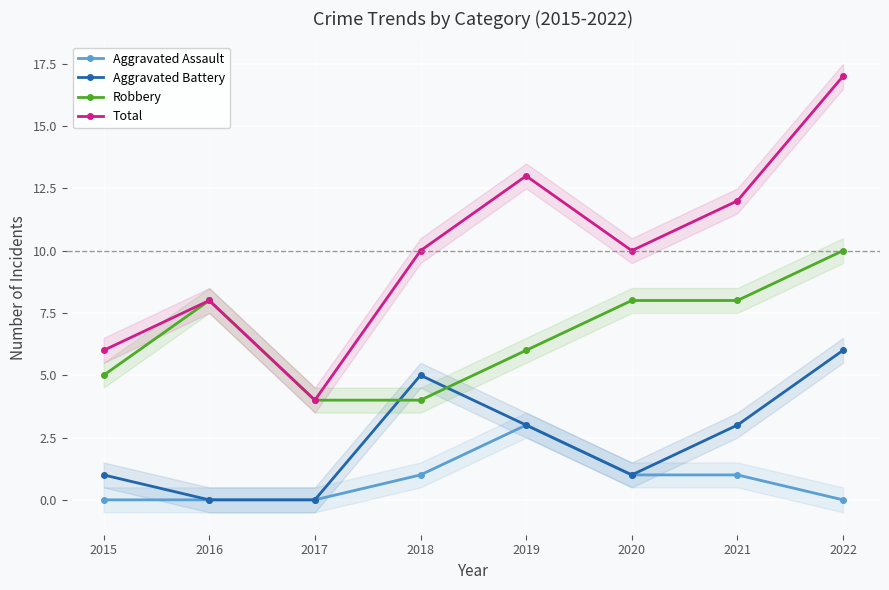

Which series has the largest range (max minus min)?

Total